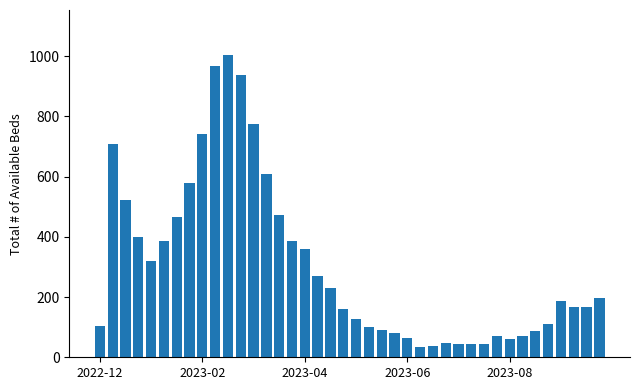

What is the sum of all values?

12222